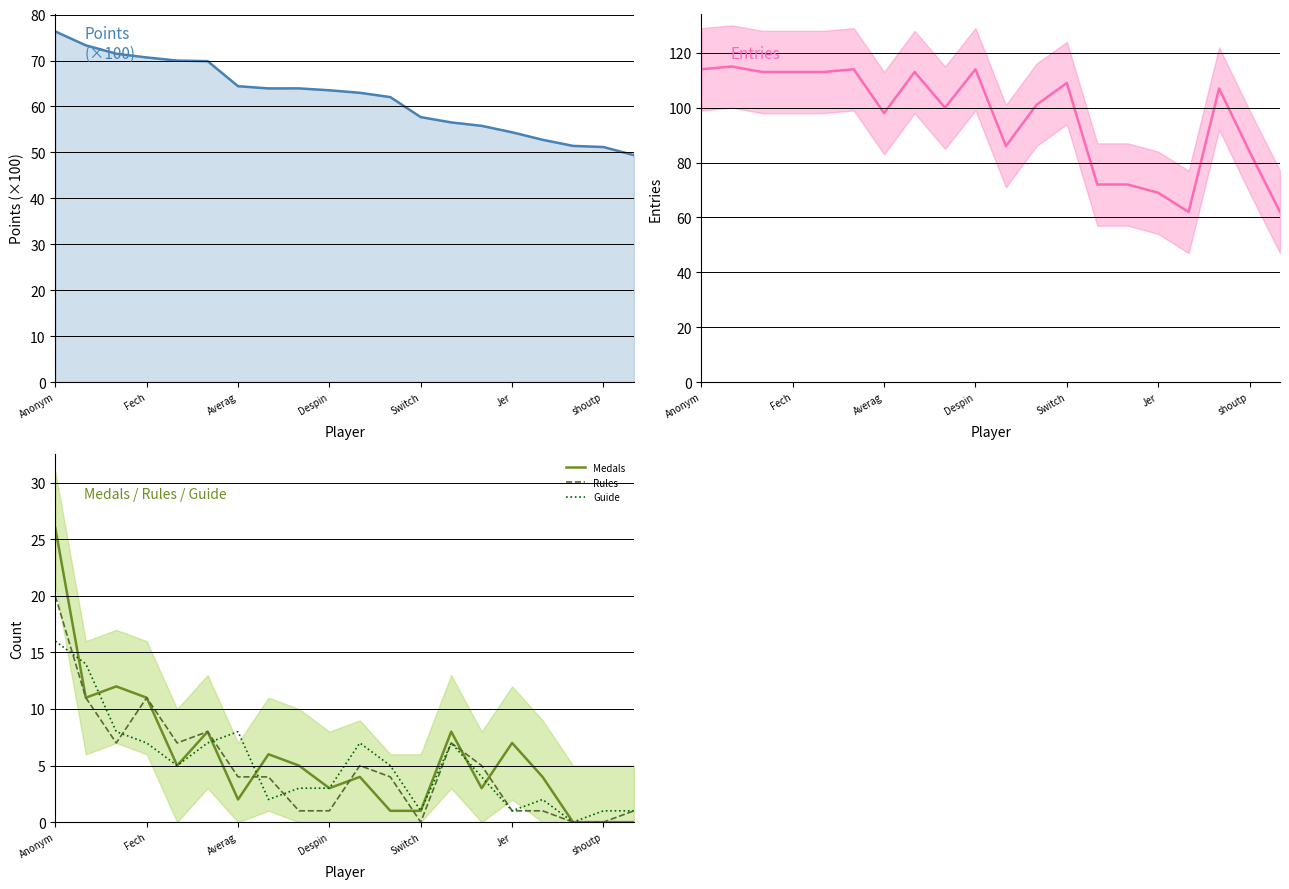

At how many categories does at least one series exceed 62?

18